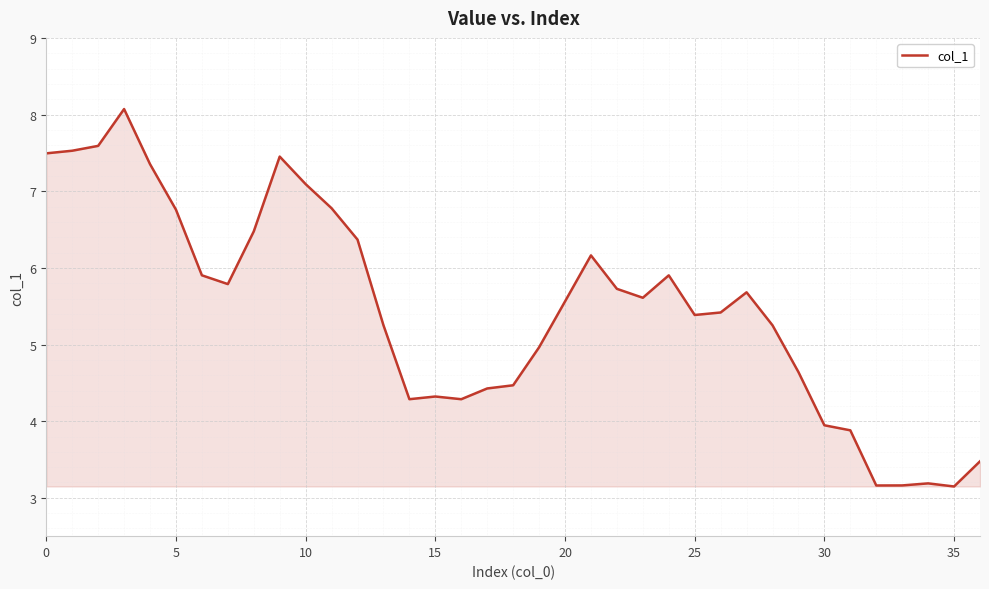

What is the maximum value shown in the chart?

8.1